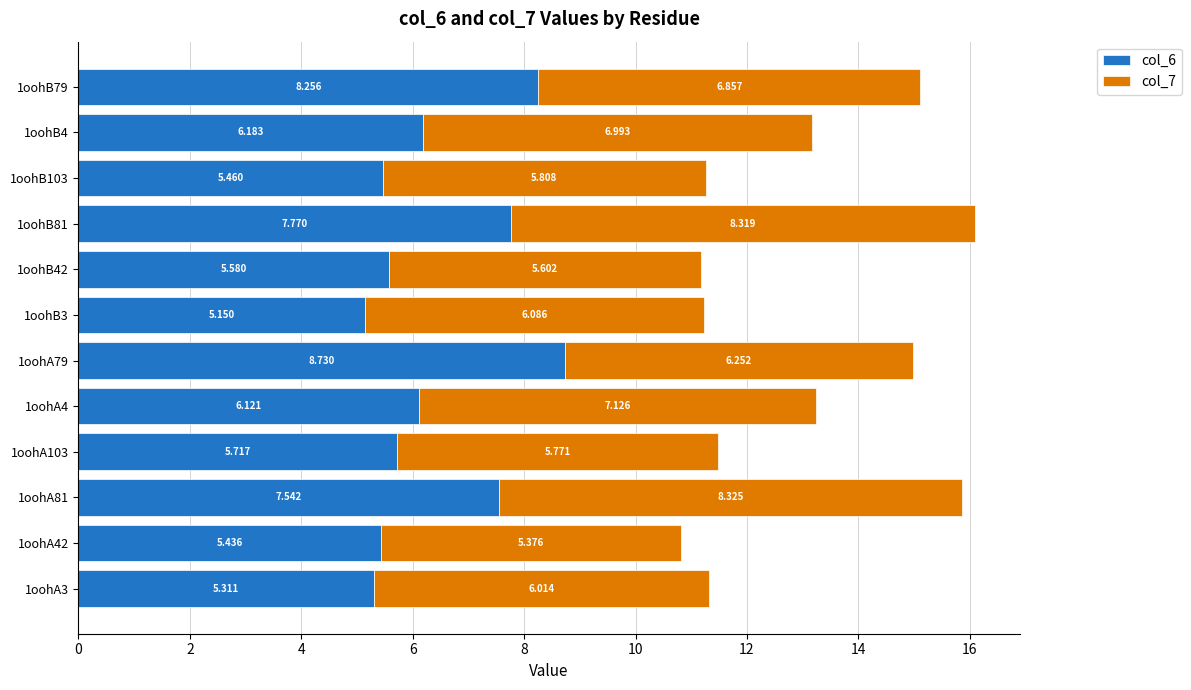

Which series has the largest range (max minus min)?

col_6